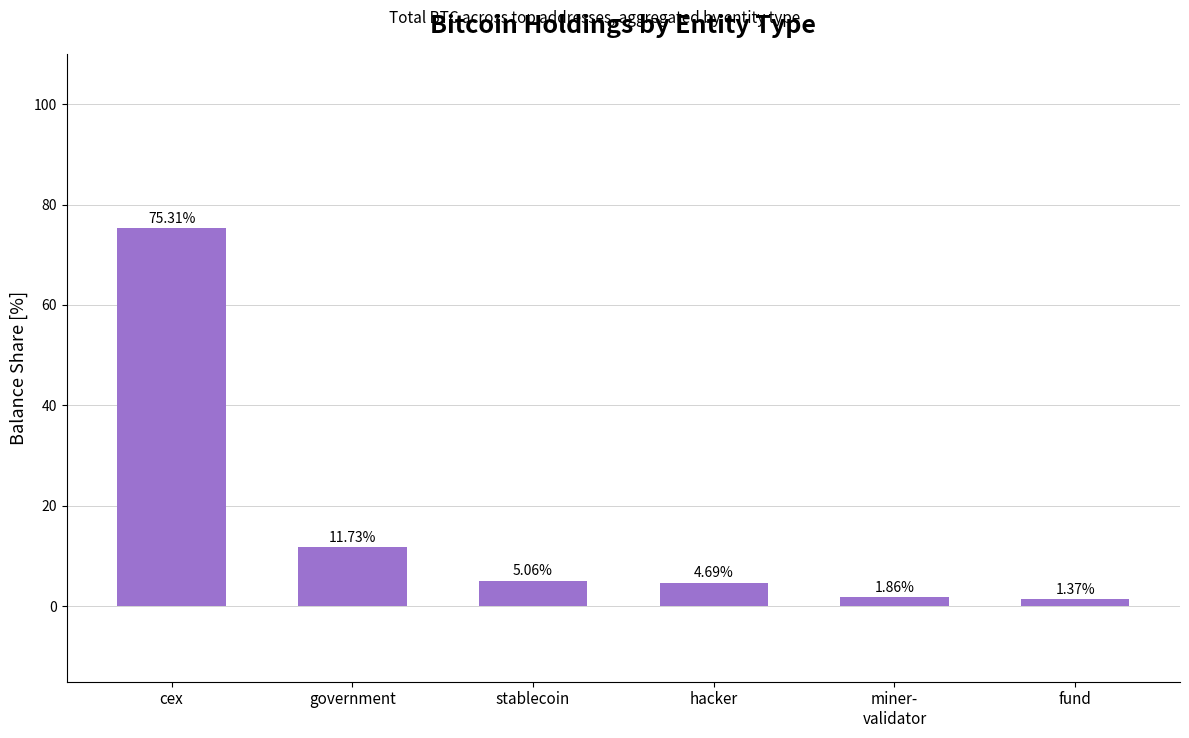

Does the chart contain stacked bars?

No